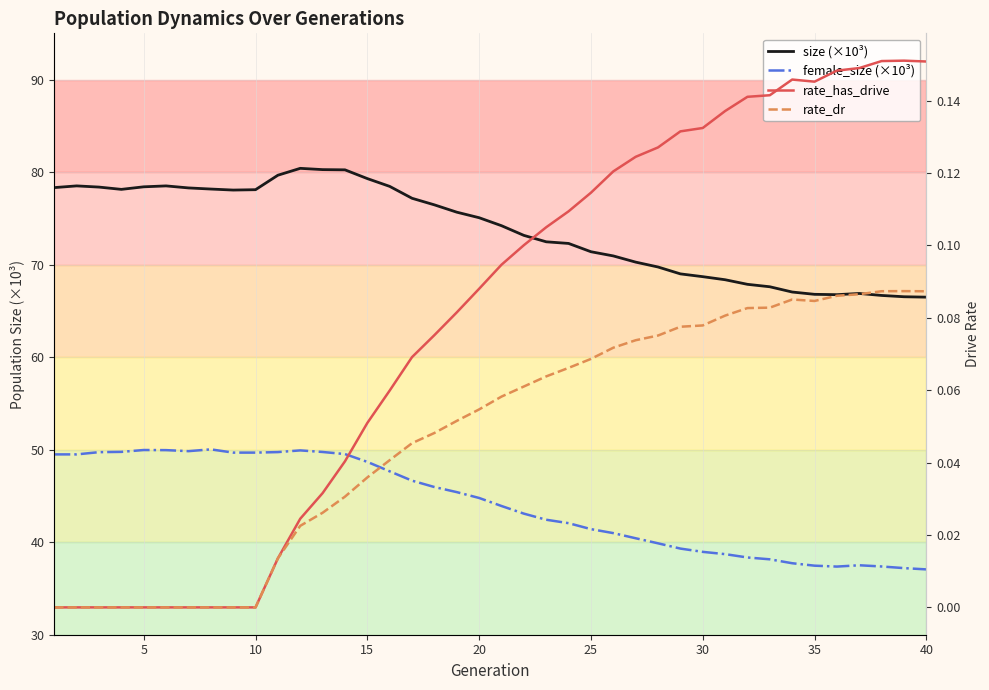

At how many categories does at least one series exceed 8?

40